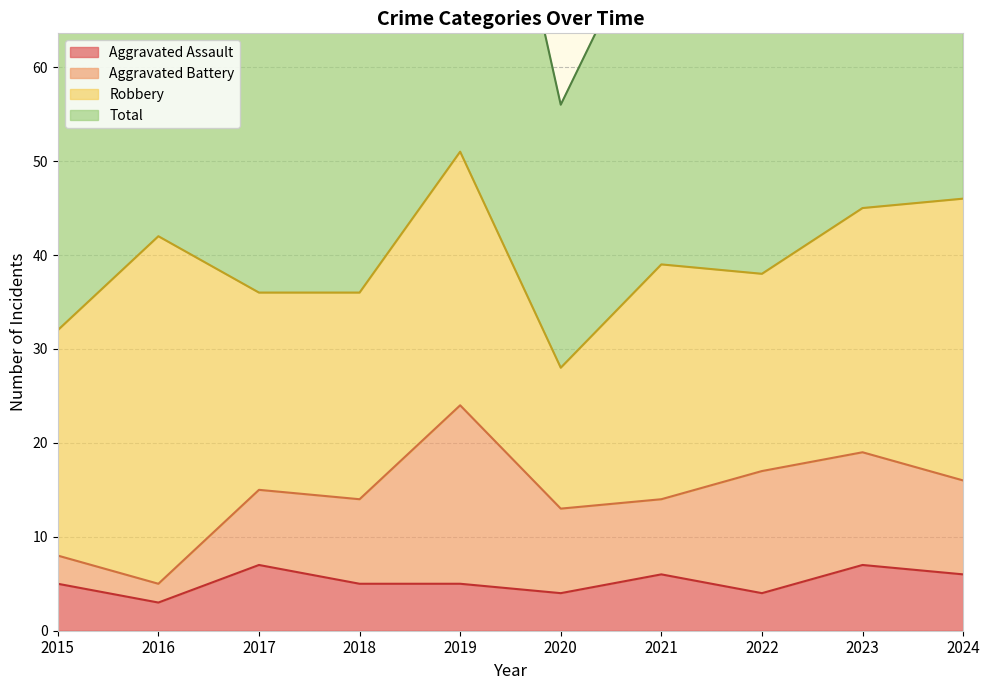

True or false: Total and Aggravated Assault intersect in this chart.

False